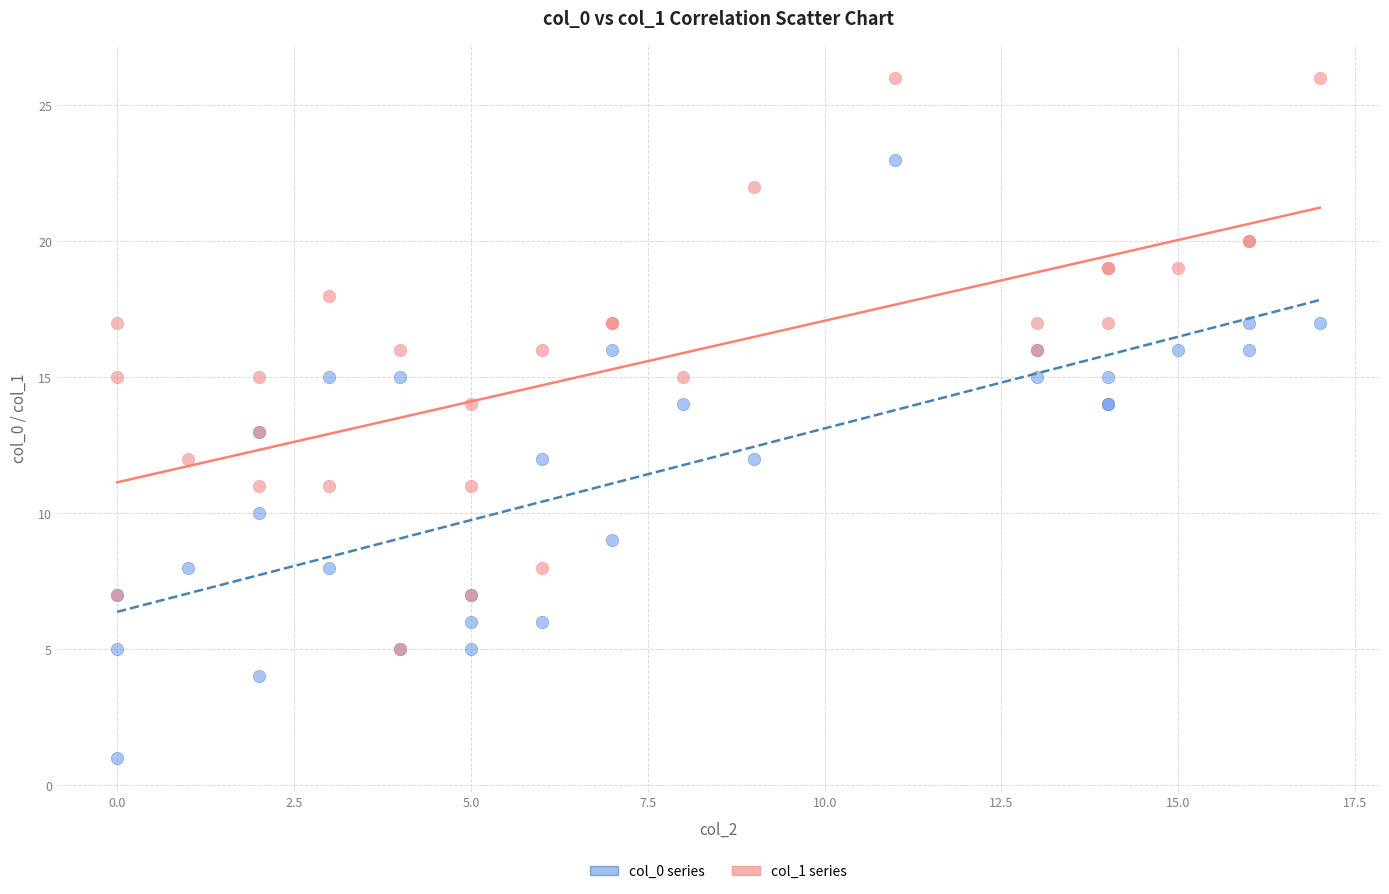

Which series has the largest Y range (max minus min)?

col_0 series